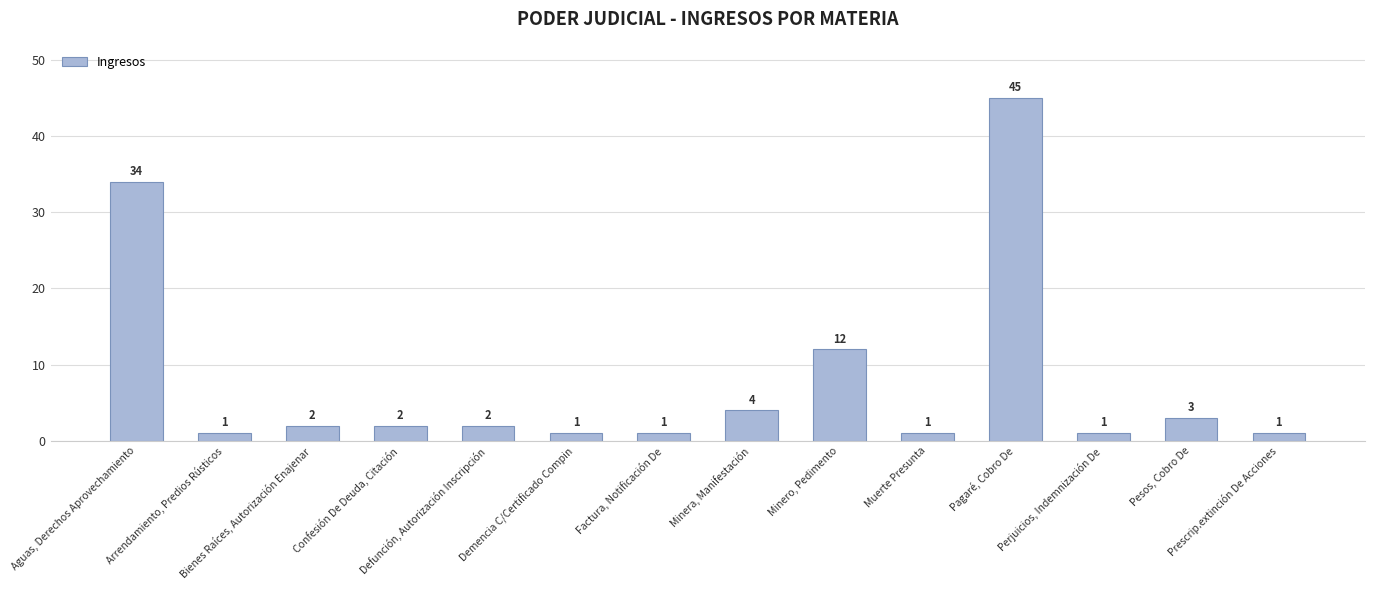

What is the sum of all values?

110